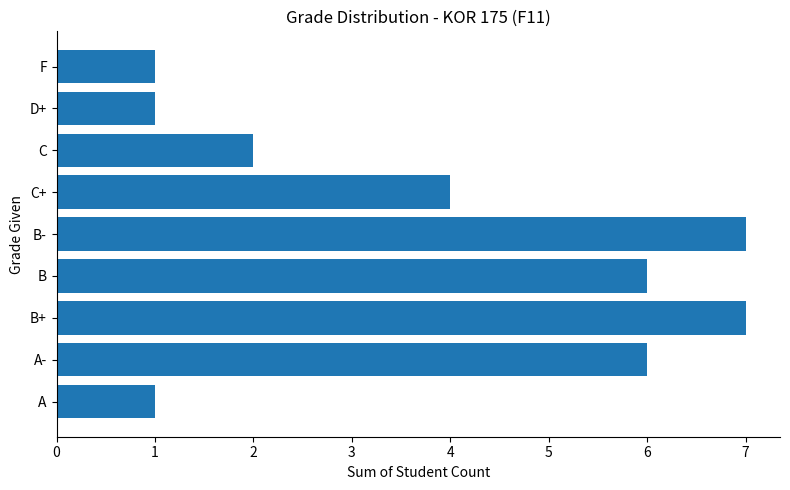

Is it true that the value at B+ is 3?

False